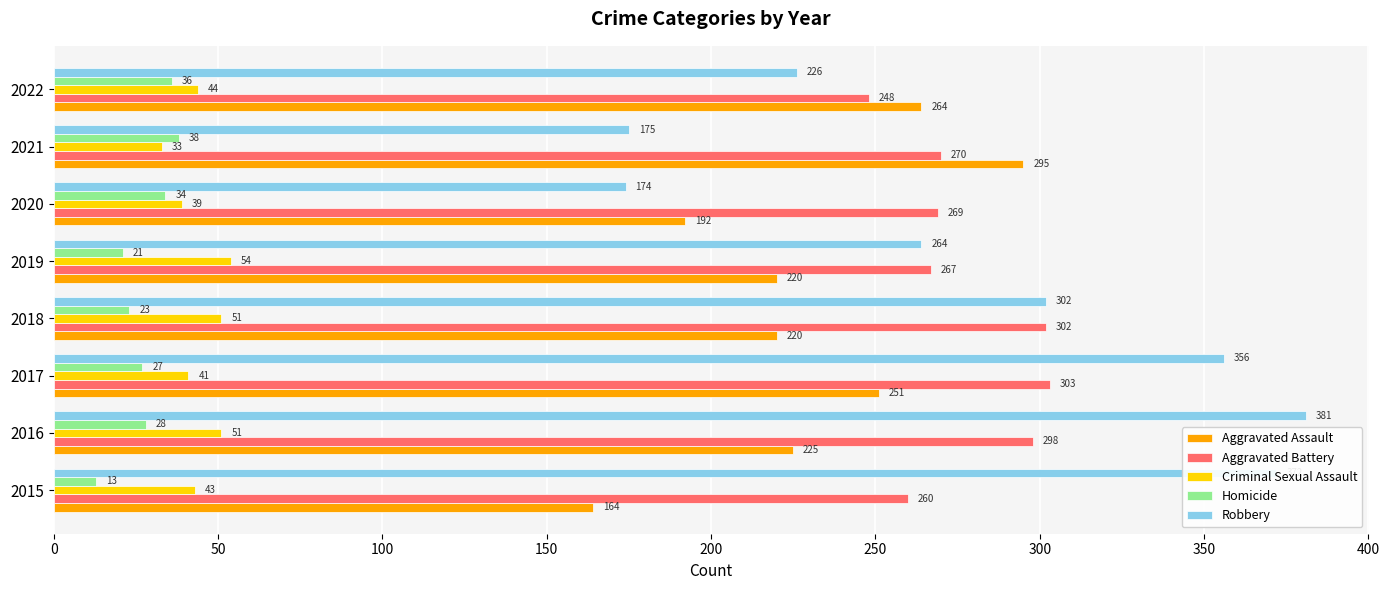

What is the total value across all series at 2021?

811